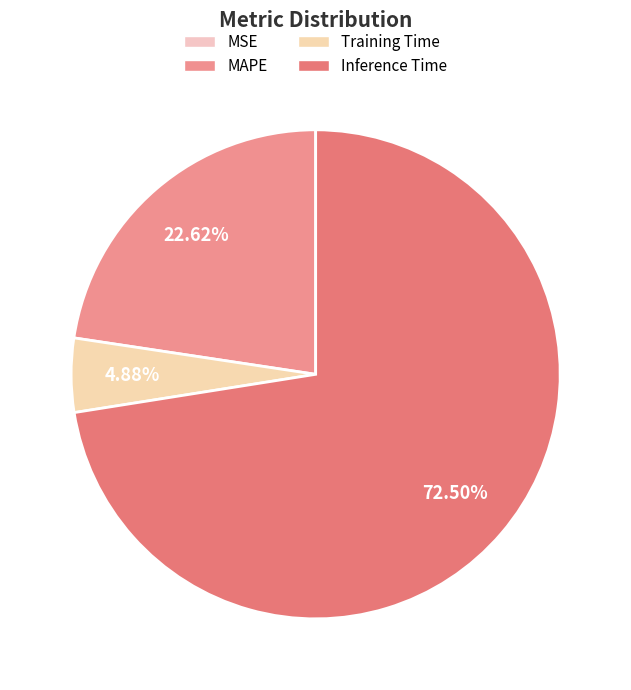

How many segments does this pie chart have?

4